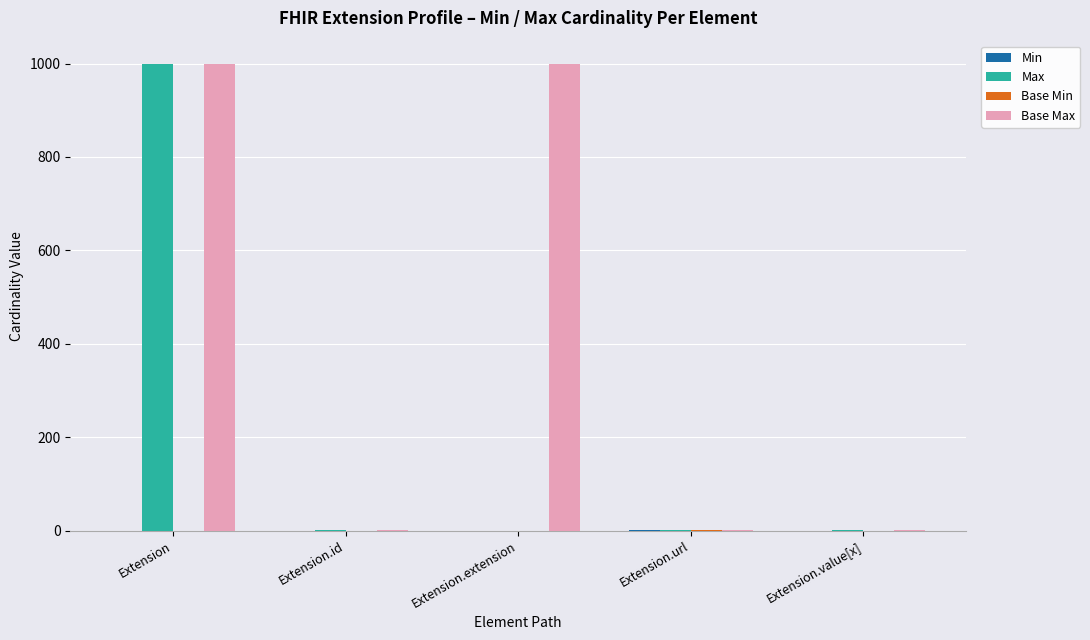

Which series has the largest total across all categories?

Base Max